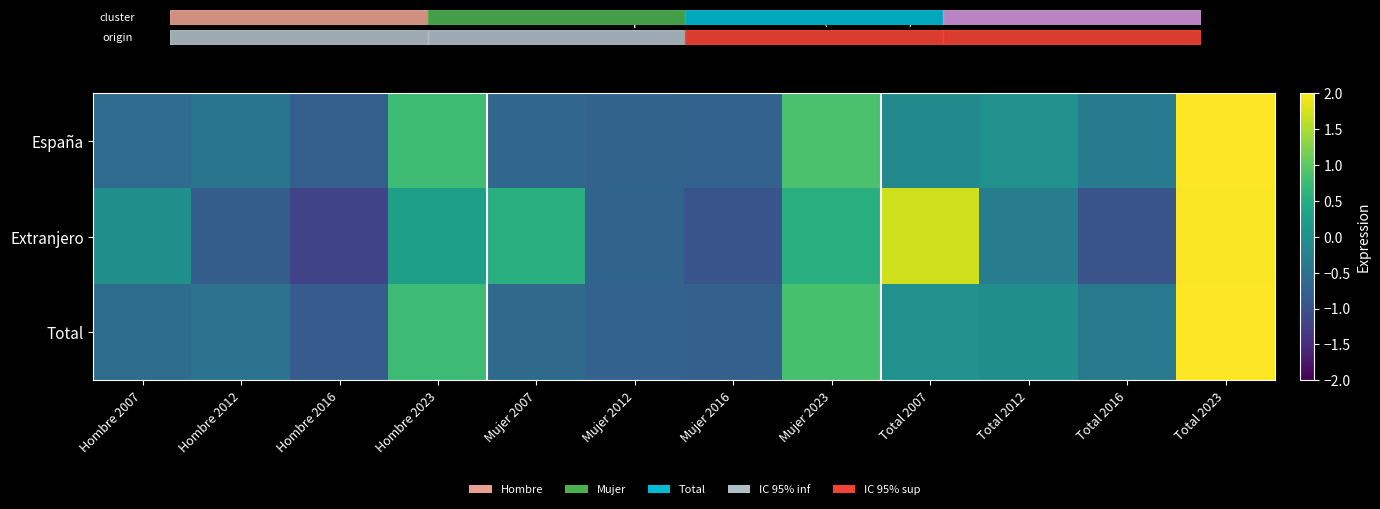

What is the total value across all series at Total 2016?

-1.7